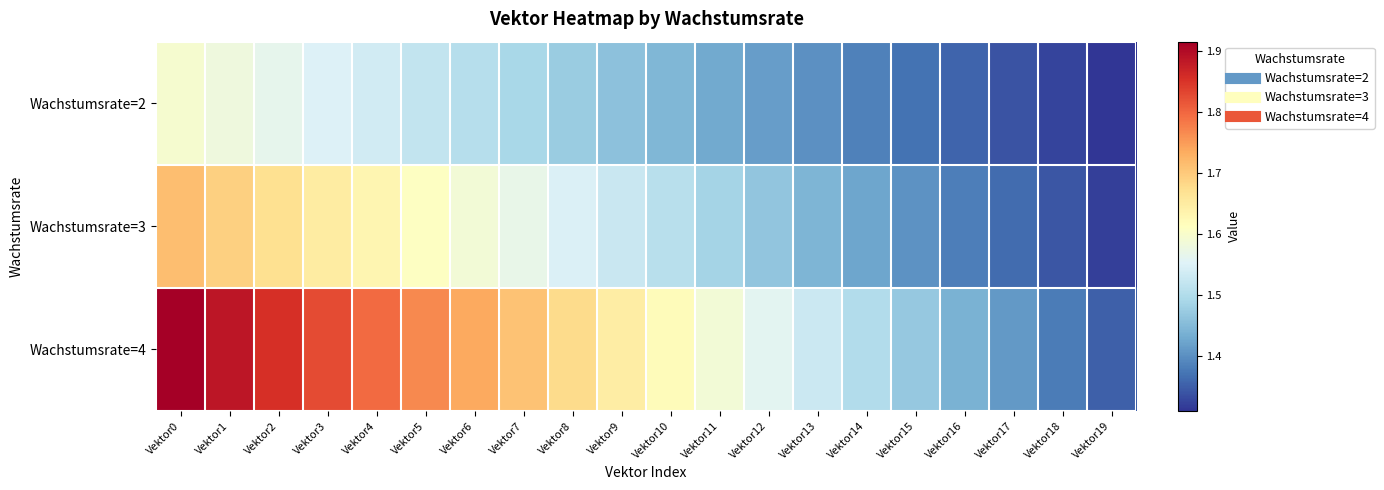

At how many categories does at least one series exceed 1?

20